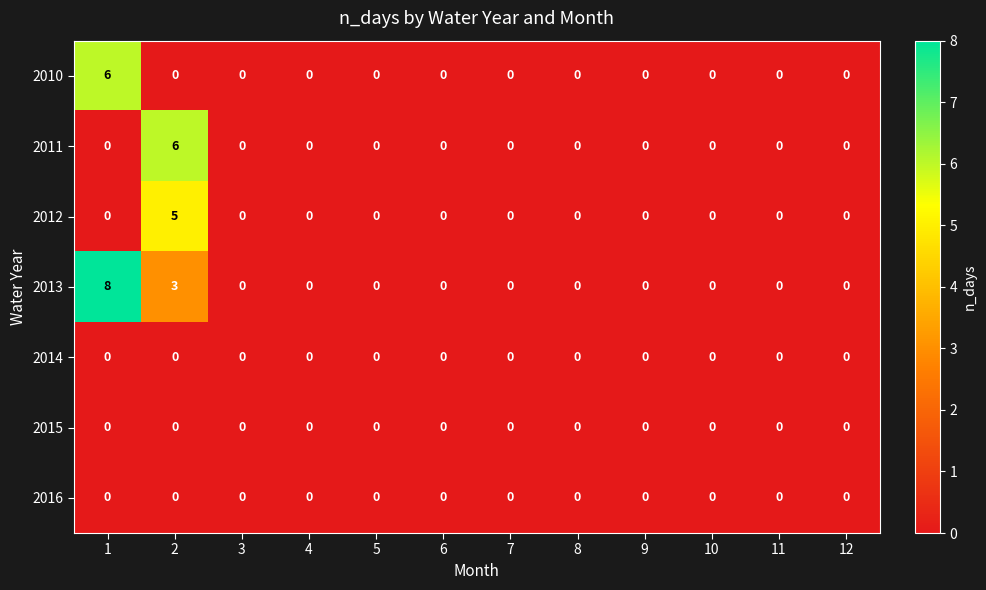

Which series has the largest range (max minus min)?

2013